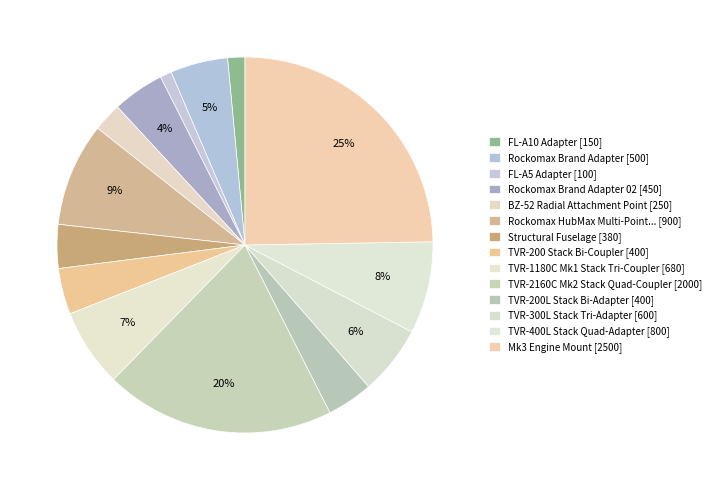

Count the number of slices in the pie.

14